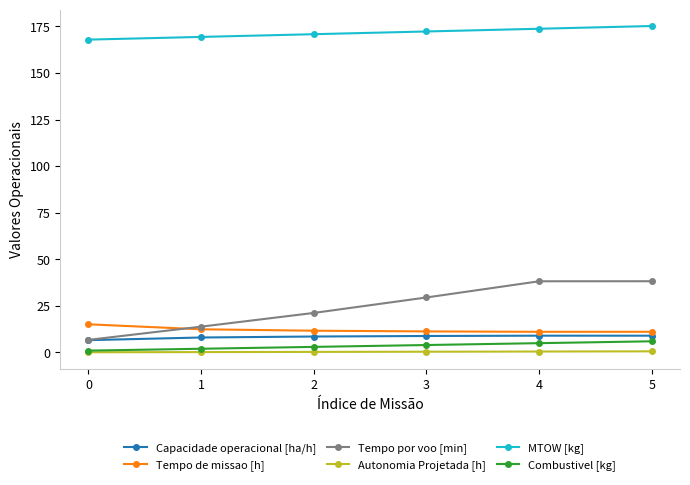

Count the number of data series in this chart.

6